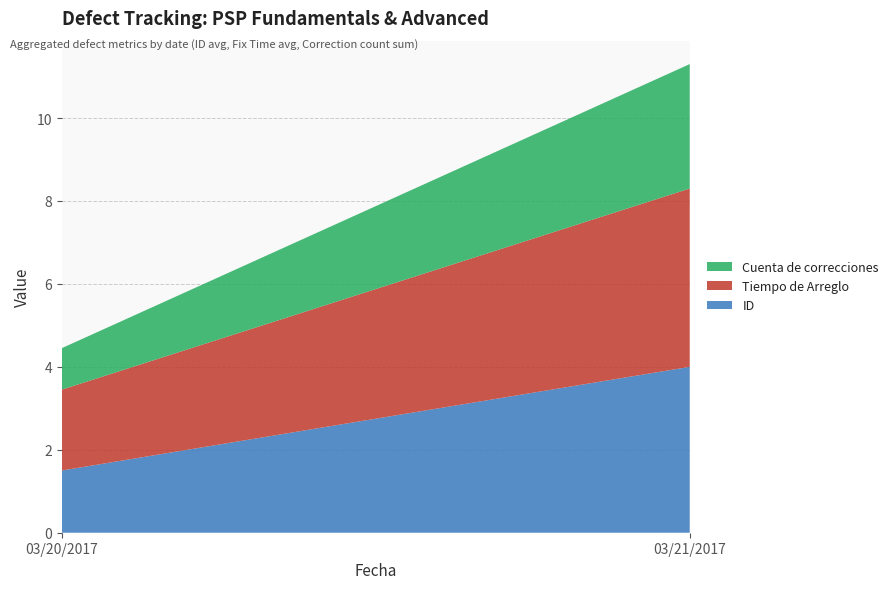

Reading right to left, transcribe all the data shown in this chart.

ID: 03/21/2017=4.0	03/20/2017=1.5
Tiempo de Arreglo: 03/21/2017=4.3	03/20/2017=1.9
Cuenta de correcciones: 03/21/2017=3.0	03/20/2017=1.0